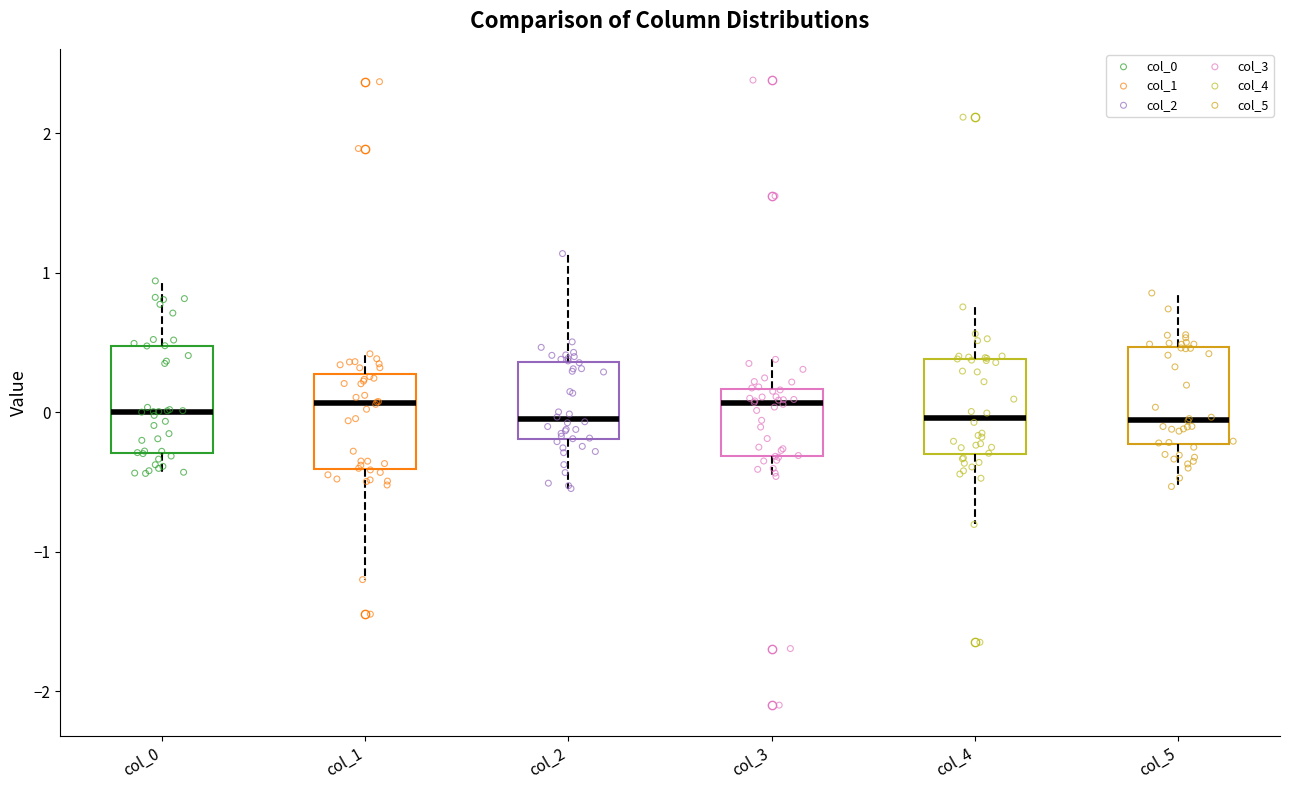

Reading left to right, transcribe this box plot: for each box, give where its median line is, the range the box spans, and where its two whiskers end, as read against the y-axis. The values are not printed on the chart, so give them approximately, as read against the axis.

col_0: median 0.0, box -0.3 to 0.5, whiskers -0.4 to 0.9
col_1: median 0.1, box -0.4 to 0.3, whiskers -1.2 to 0.4
col_2: median -0.1, box -0.2 to 0.4, whiskers -0.5 to 1.1
col_3: median 0.1, box -0.3 to 0.2, whiskers -0.5 to 0.4
col_4: median 0.0, box -0.3 to 0.4, whiskers -0.8 to 0.8
col_5: median -0.1, box -0.2 to 0.5, whiskers -0.5 to 0.9